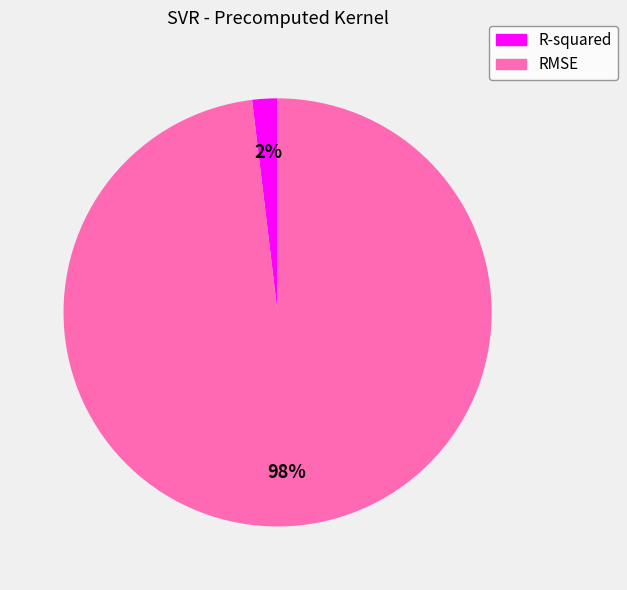

Between RMSE and R-squared, which is larger?

RMSE